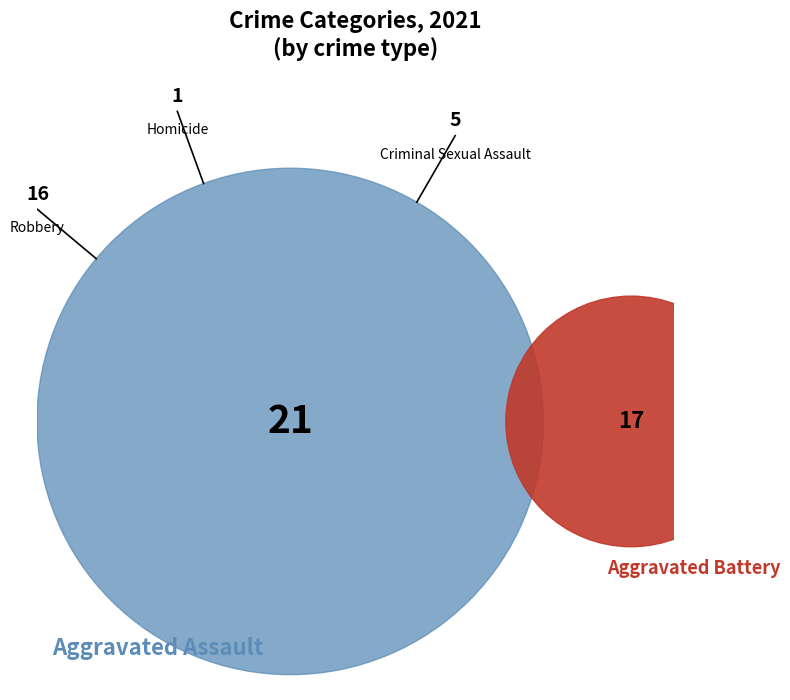

Is it true that Criminal Sexual Assault is 21% of the pie?

False